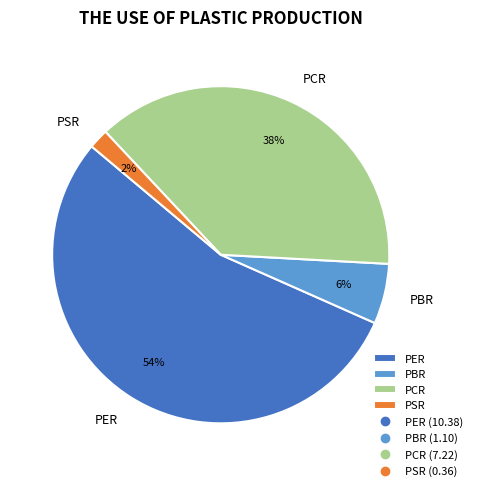

What is the smallest slice in the pie chart?

PSR